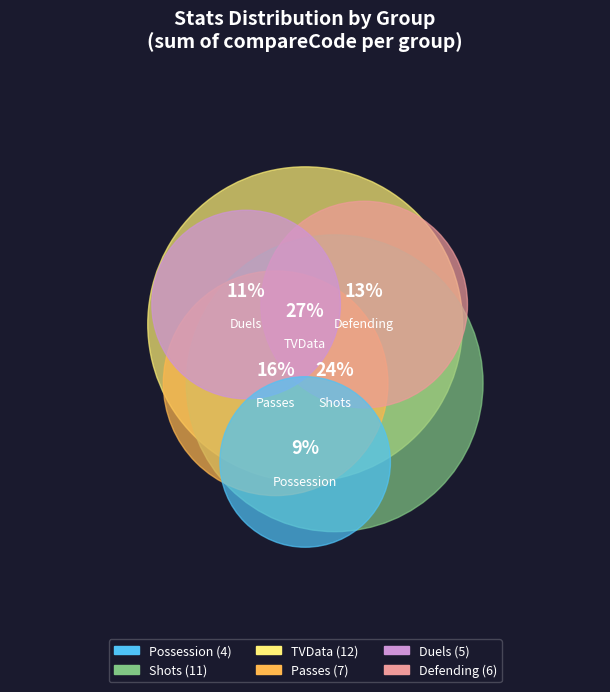

To the nearest percent, what is the difference between the Shots and Possession slice percentages?

16%